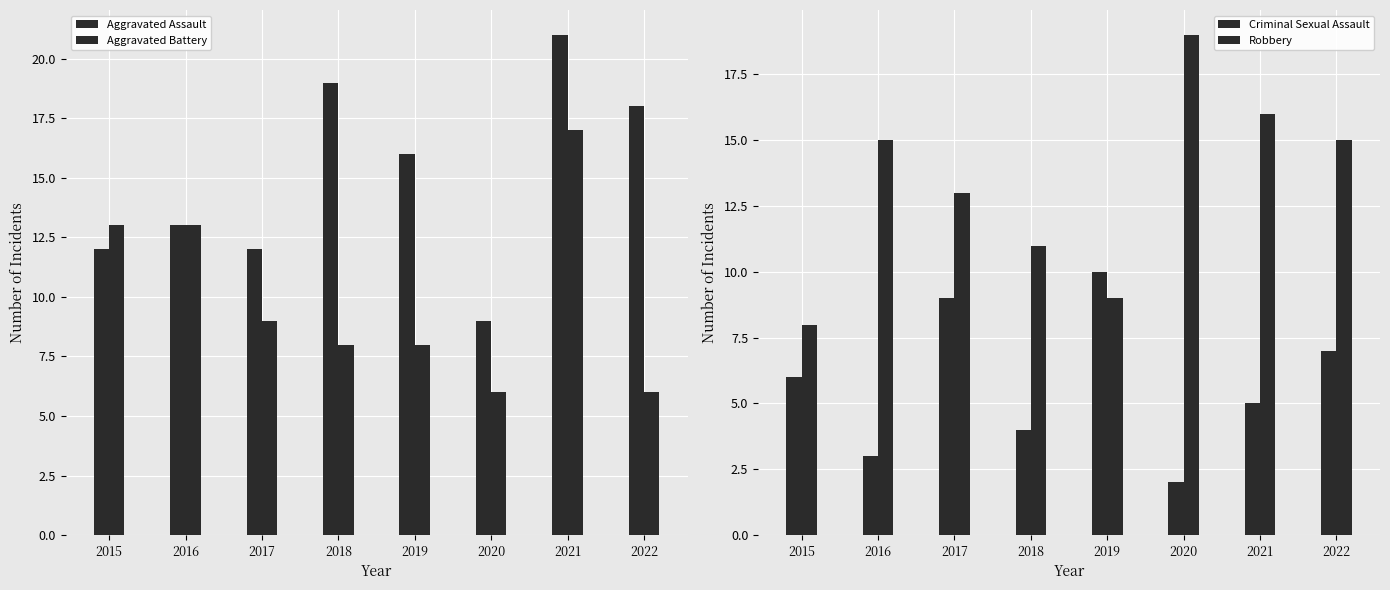

At 2021, list the series in order from largest to smallest.

Aggravated Assault, Aggravated Battery, Robbery, Criminal Sexual Assault